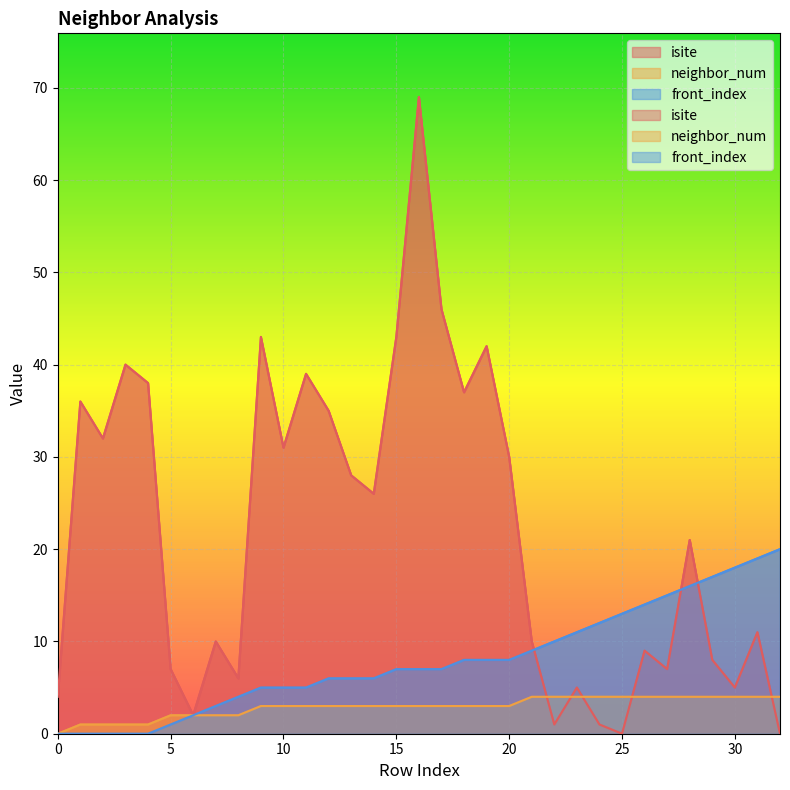

Count the number of categories in the chart.

33